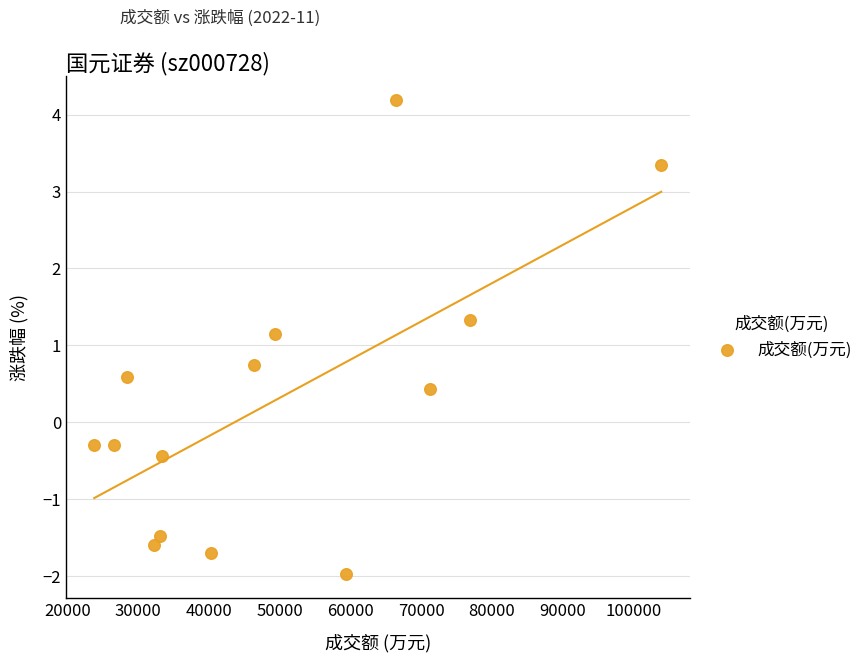

What is the range of Y values (max minus min)?

6.2